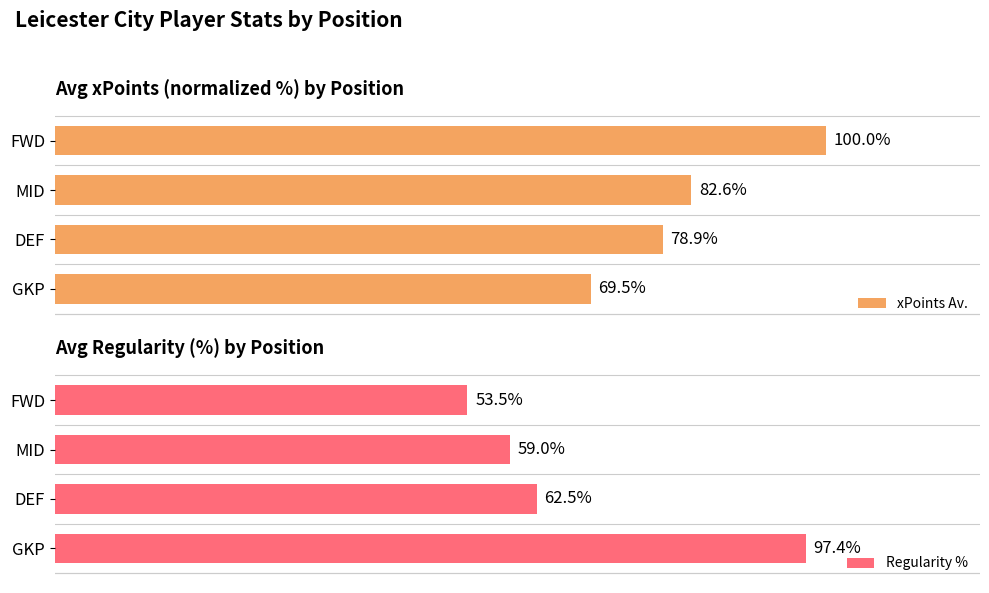

What is the average value of the Regularity % series?

68.1